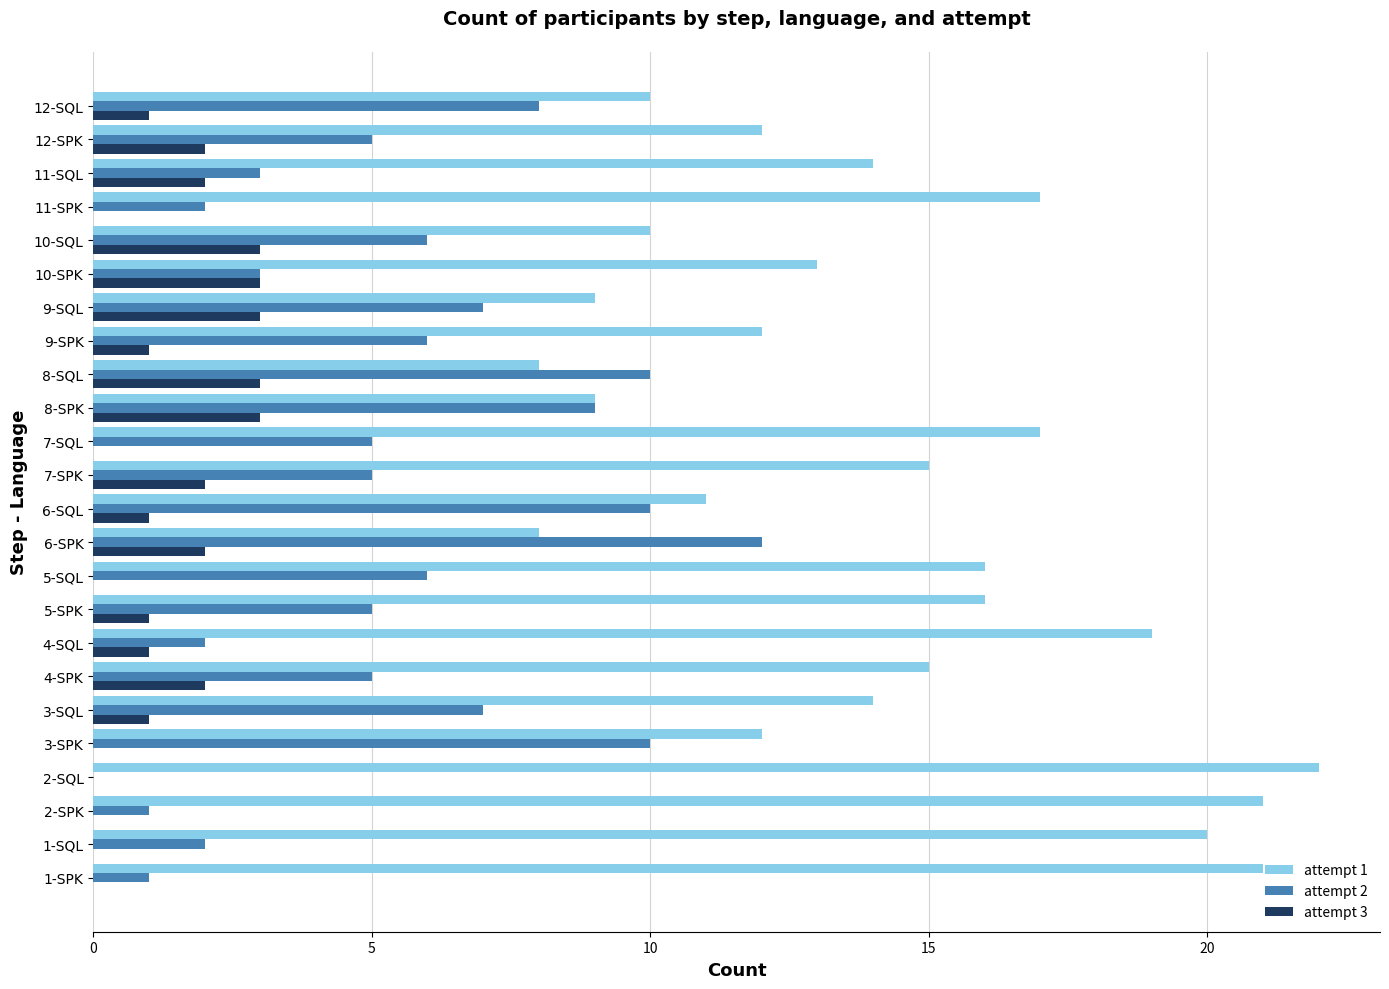

Is the value of attempt 3 at 1-SQL greater than the value of attempt 2 at 8-SPK?

No